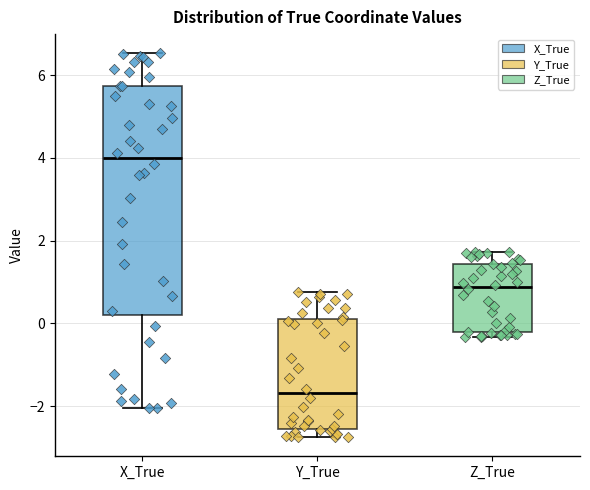

Reading left to right, read every box against the y-axis: the position of its median line, the range the box covers, and the ends of its whiskers. The values are not printed on the chart, so give them approximately, as read against the axis.

X_True: median 4.0, box 0.2 to 5.8, whiskers -2.0 to 6.6
Y_True: median -1.6, box -2.6 to 0.2, whiskers -2.8 to 0.8
Z_True: median 0.8, box -0.2 to 1.4, whiskers -0.4 to 1.8